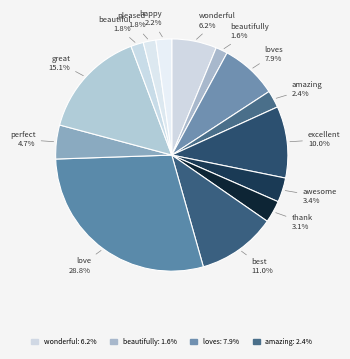

To the nearest percent, what is the combined percentage of happy and awesome?

6%